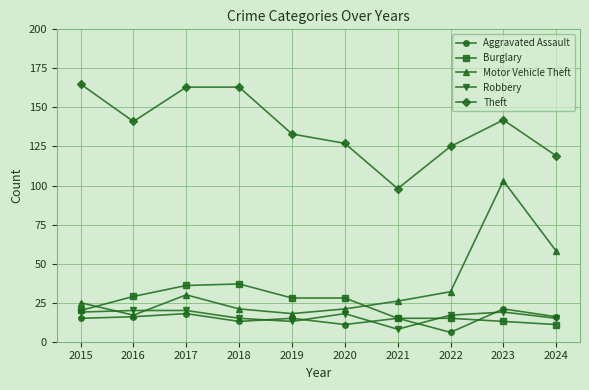

What is the smallest value displayed?

6